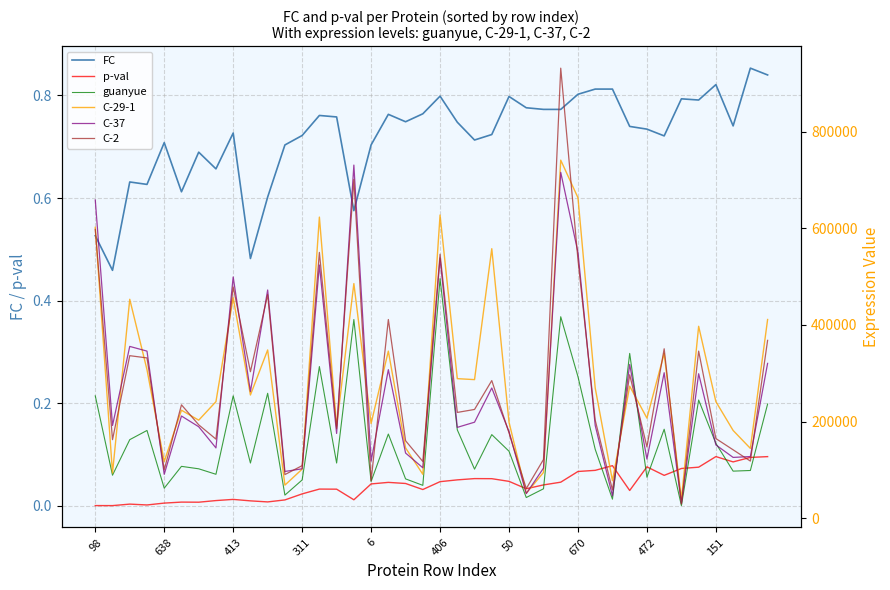

How many interior local peaks does the FC series have?

12